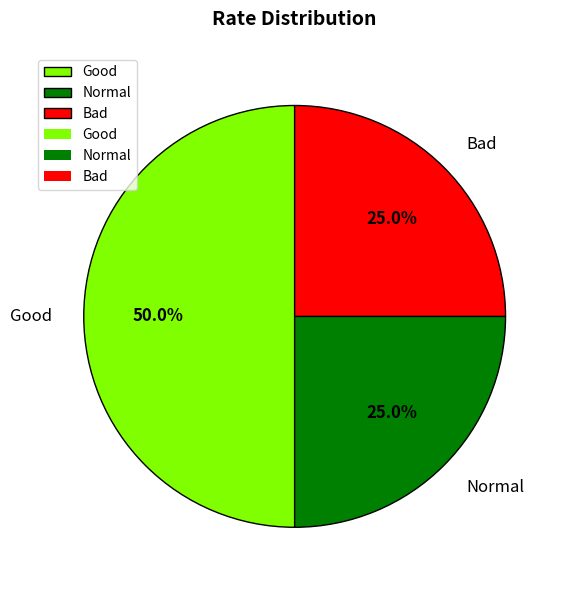

Does Normal represent more than half of the total?

No